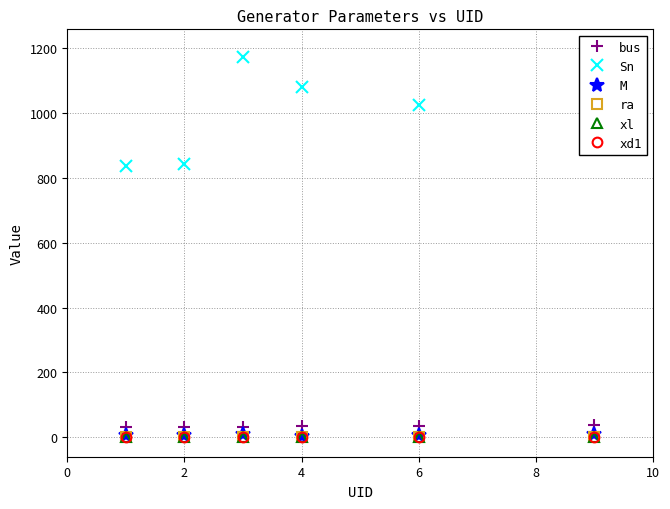

What is the lowest value of the bus series?

31.0